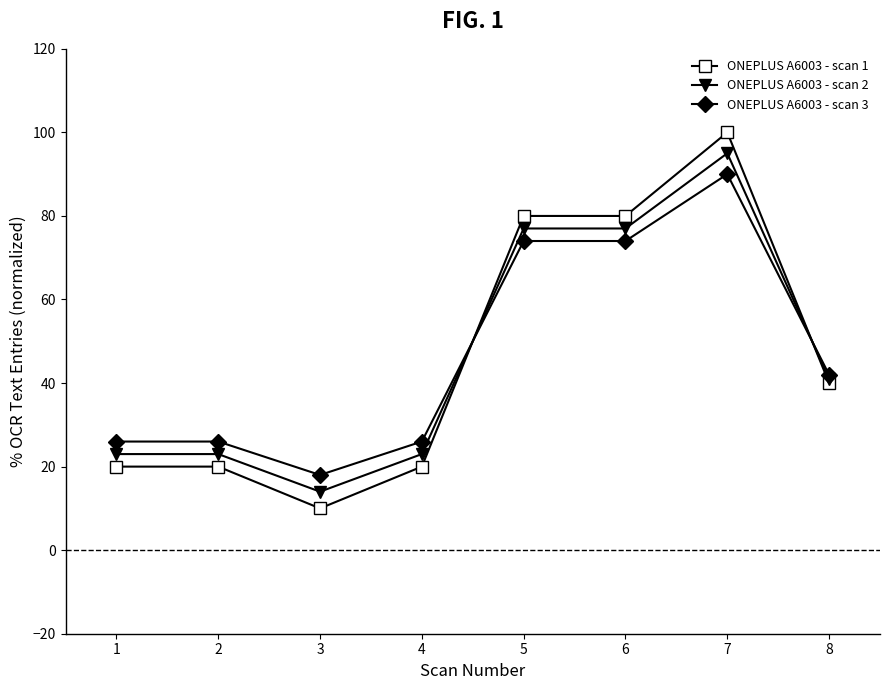

Is the value of ONEPLUS A6003 - scan 3 at 5 greater than the value of ONEPLUS A6003 - scan 1 at 5?

No